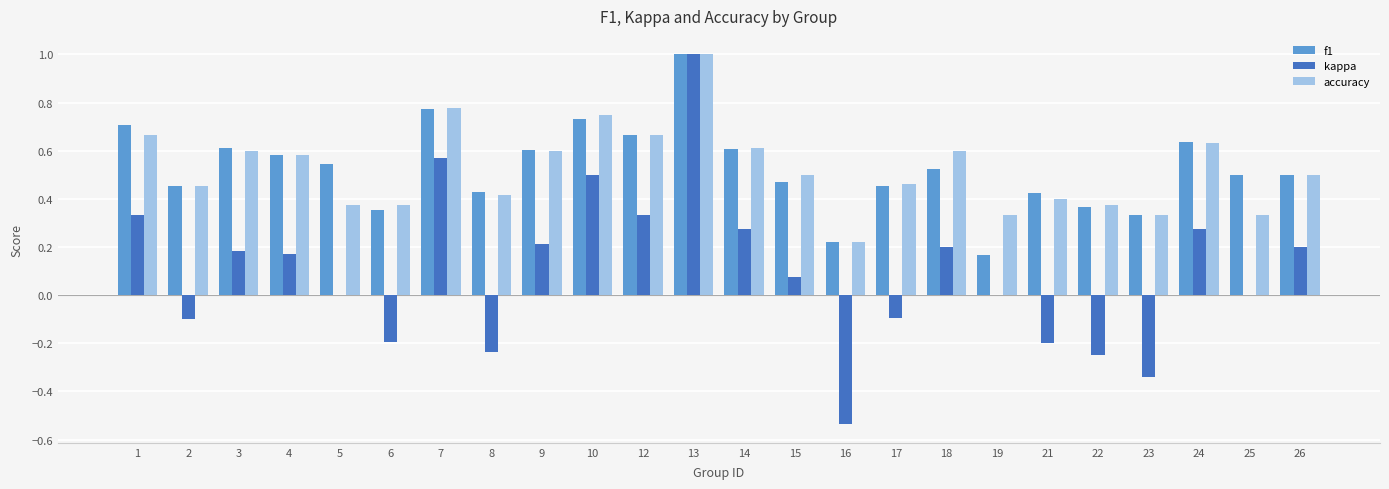

True or false: accuracy has a value of 0.5 at 15.

True